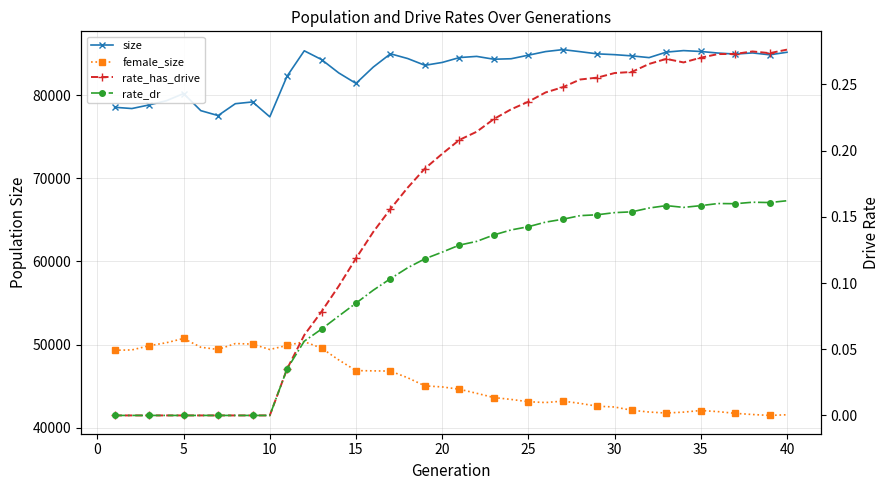

True or false: rate_dr and female_size cross at least once.

False